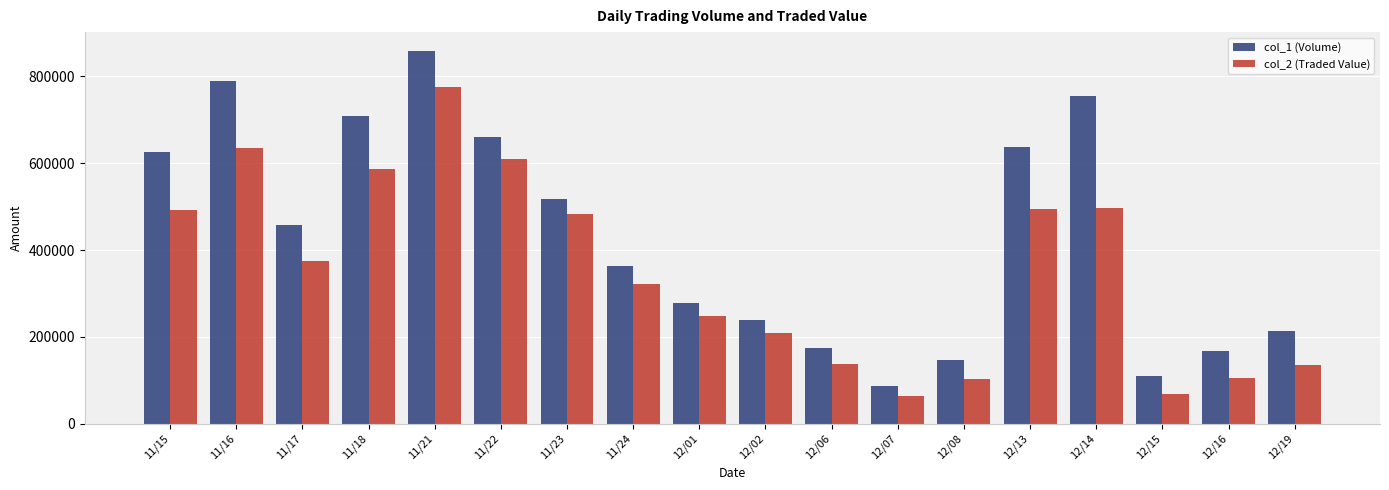

How many data points in col_2 (Traded Value) are less than 374470?

9